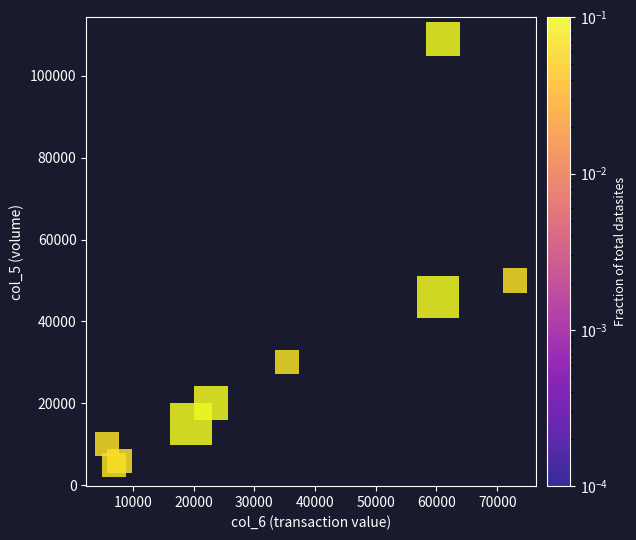

What Y value in the scatter plot is closest to 57000?

50000